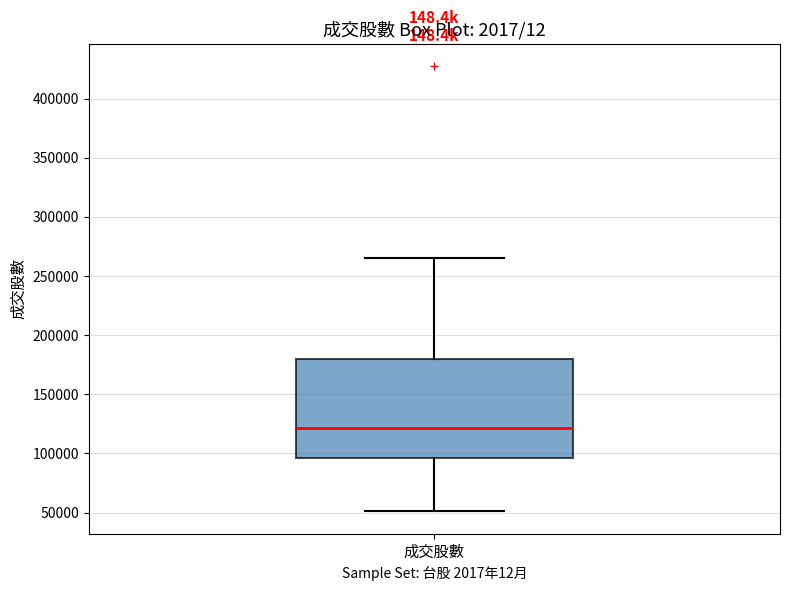

Read this box plot against the y-axis: the position of the median line, the range covered by the box, and the ends of both whiskers. The values are not printed on the chart, so give them approximately, as read against the axis.

median 120000, box 95000 to 180000, whiskers 50000 to 265000